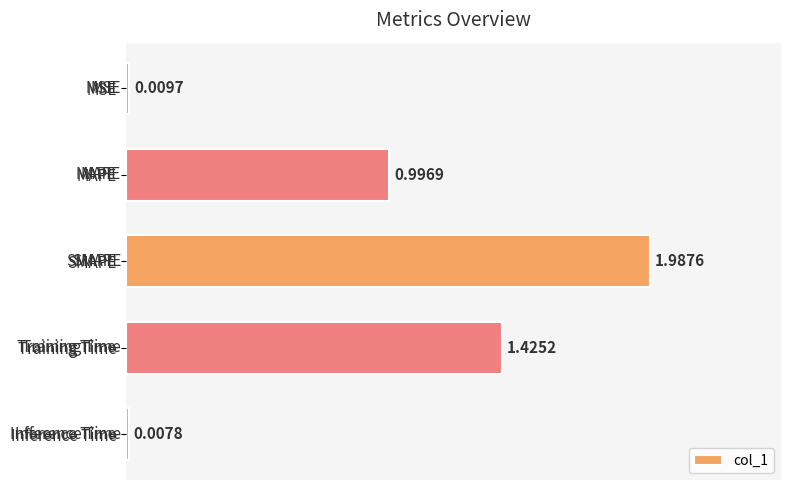

What is the label of the 4th bar from the top?

Training Time